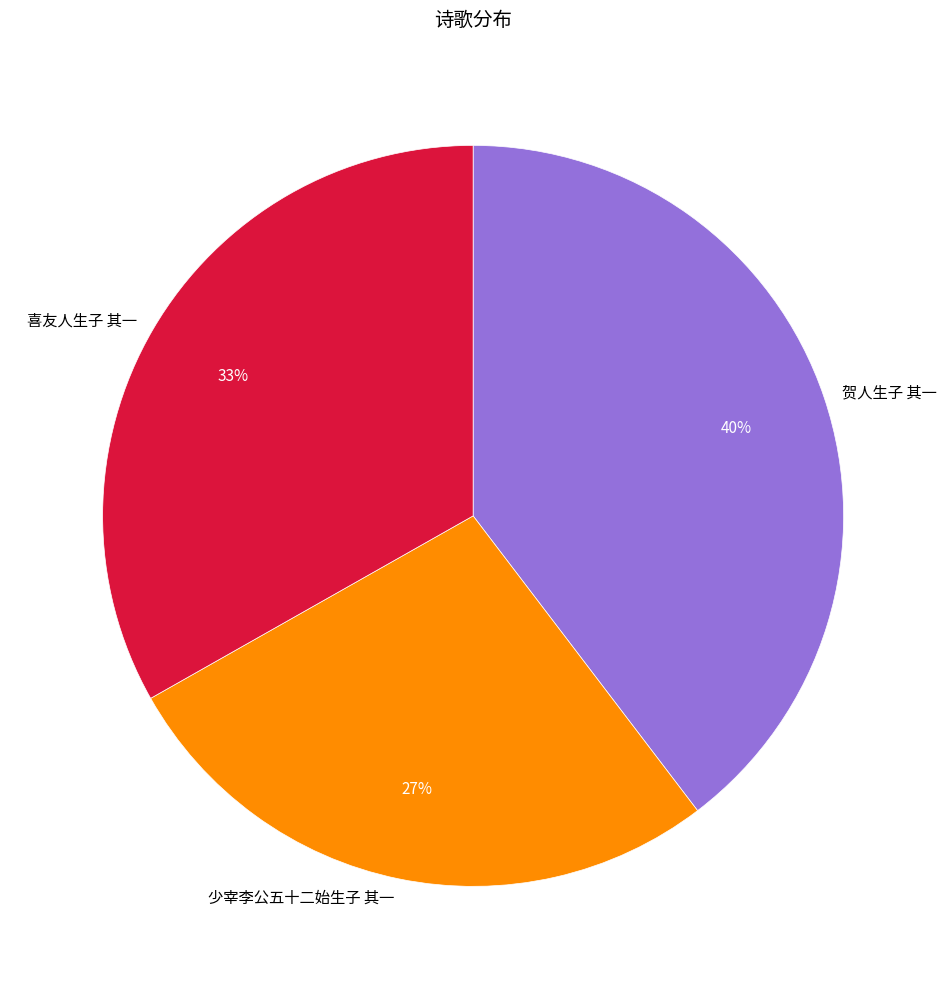

Which category has the smallest portion of the pie?

少宰李公五十二始生子 其一